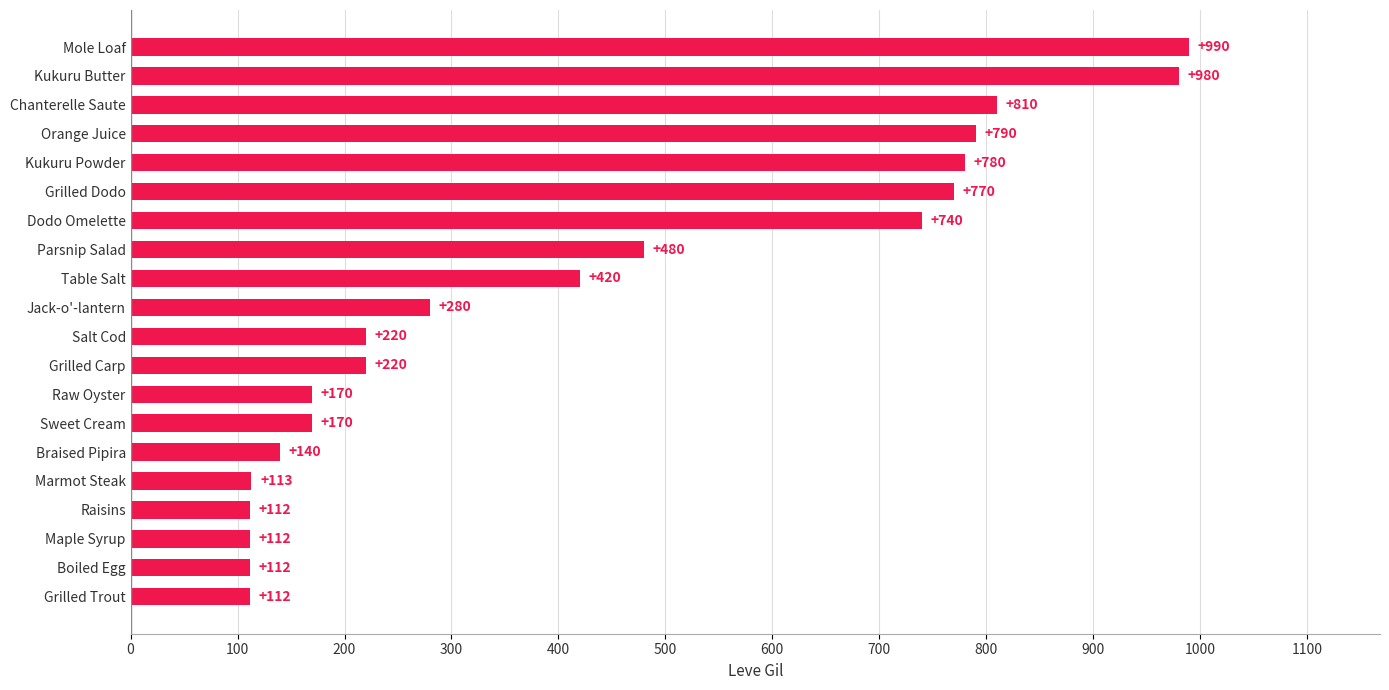

The chart shows a value of 990 at Mole Loaf. True or false?

True